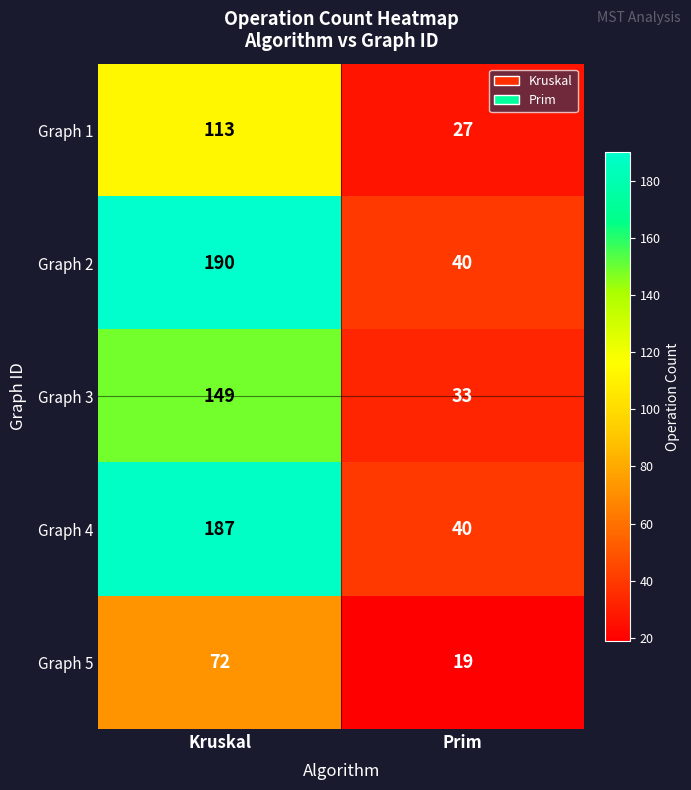

What is the difference between the maximum and minimum values in the Graph 4 series?

147